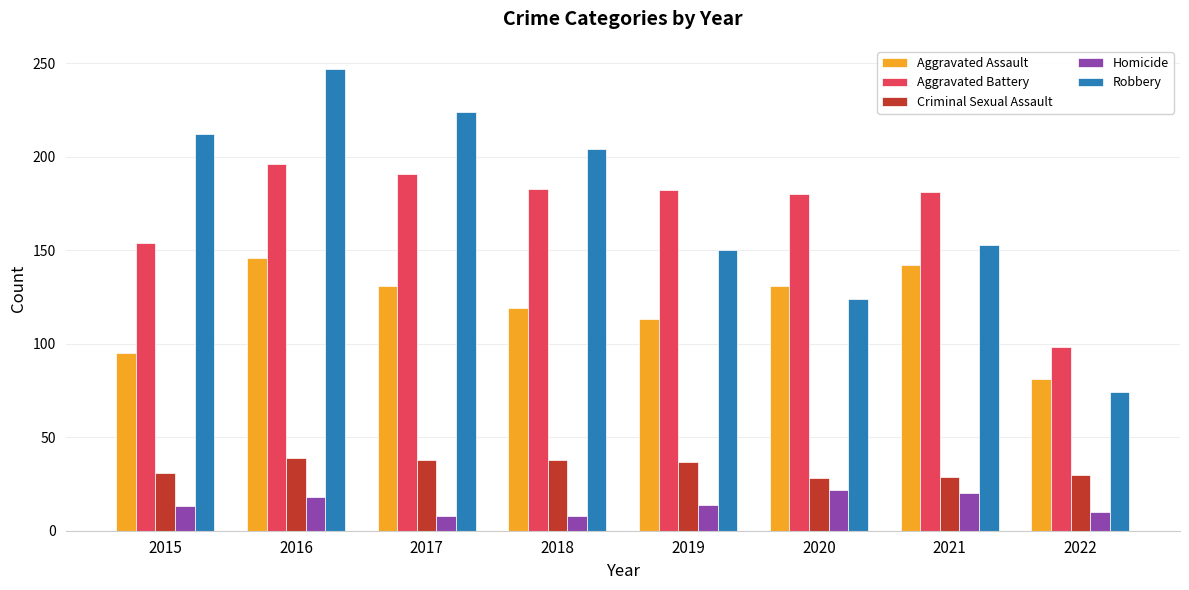

True or false: Criminal Sexual Assault has a value of 31 at 2015.

True